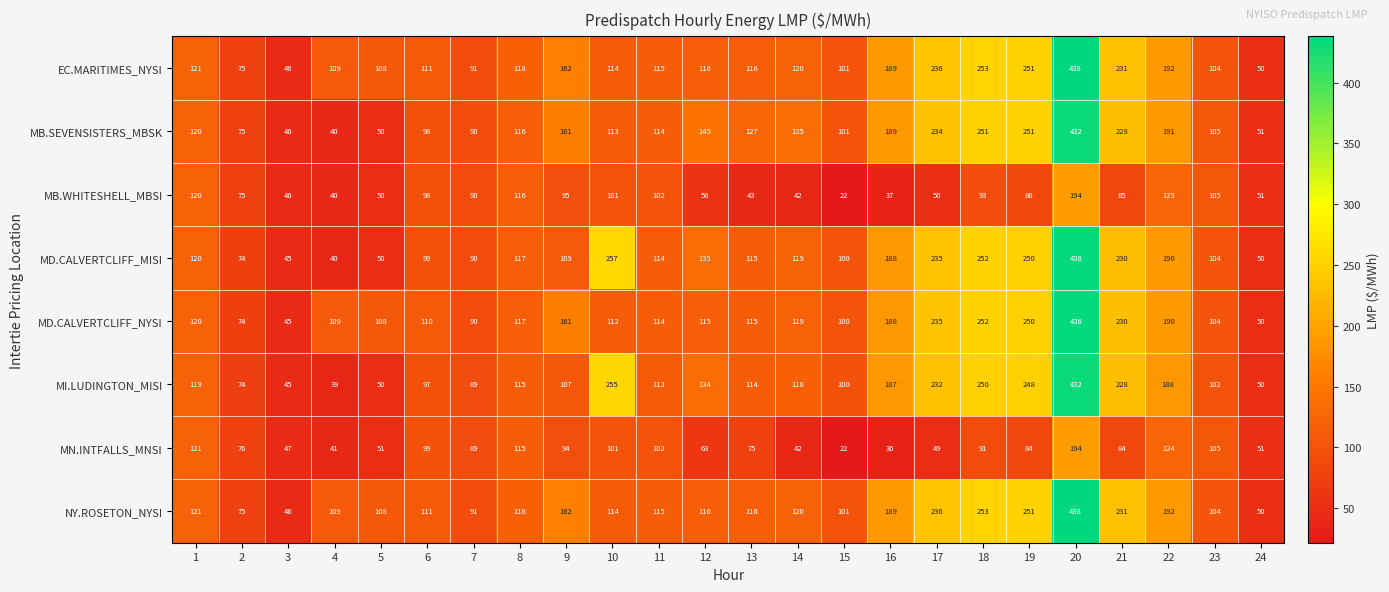

At which category does the chart reach its peak across all series?

20